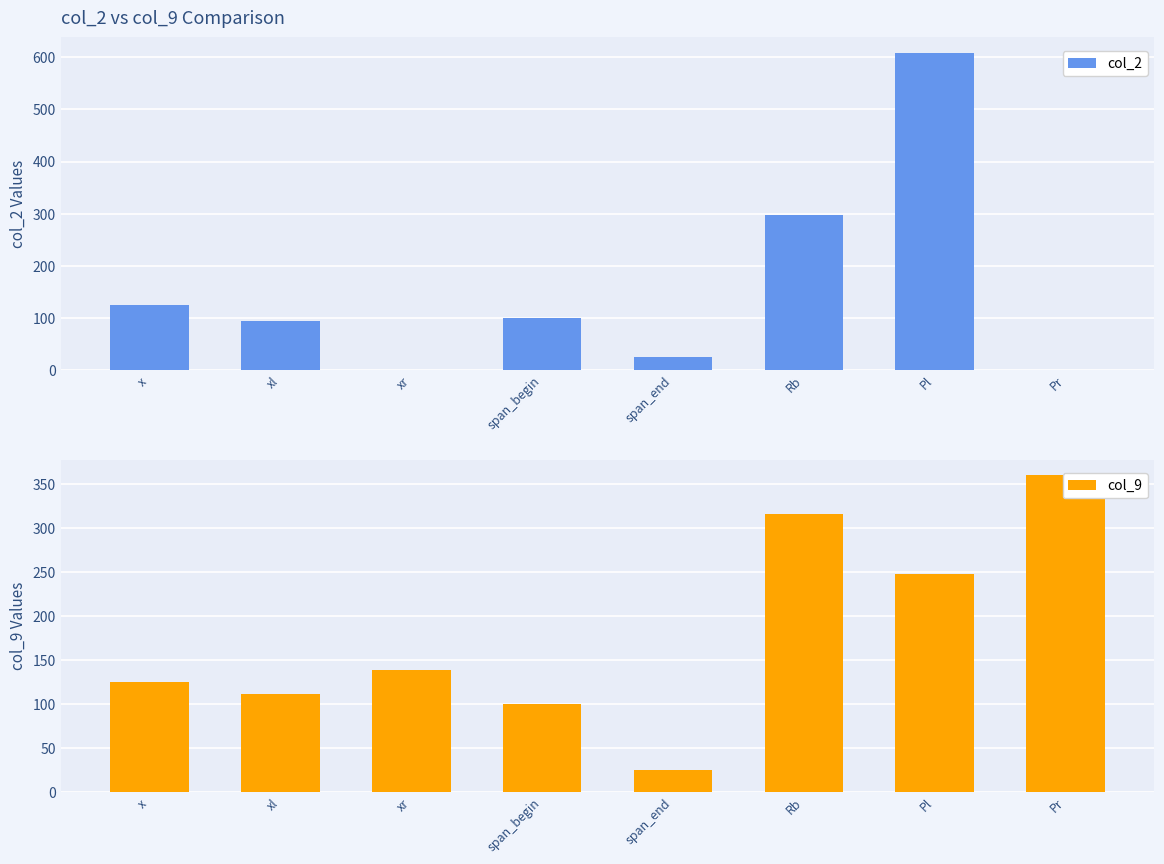

What are all the series names shown in the legend?

col_2, col_9